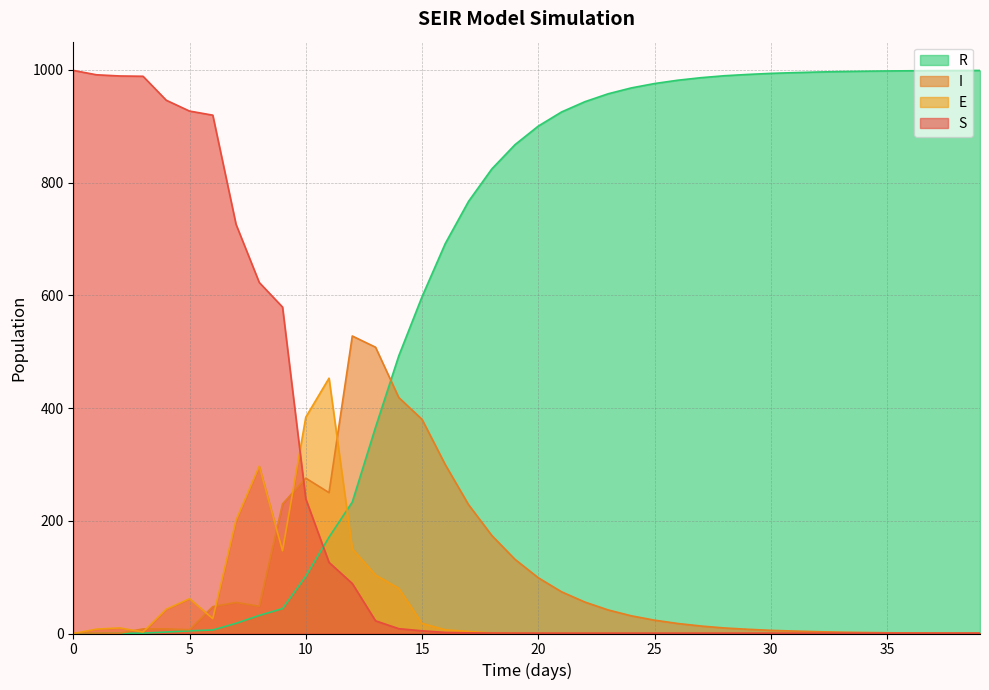

Reading left to right, list all the values displayed in this chart.

S: 999.0	991.2	989.1	988.6	946.0	926.9	919.6	726.0	622.7	579.2	238.9	126.2	88.7	22.6	8.6	4.8	1.9	1.1	0.9	0.7	0.7	0.7	0.7	0.6	0.6	0.6	0.6	0.6	0.6	0.6	0.6	0.6	0.6	0.6	0.6	0.6	0.6	0.6	0.6	0.6
E: 0.0	7.8	9.9	2.6	43.1	61.7	26.5	200.9	296.9	146.8	383.8	453.0	150.2	103.6	80.2	17.8	6.7	3.6	1.0	0.4	0.2	0.1	0.0	0.0	0.0	0.0	0.0	0.0	0.0	0.0	0.0	0.0	0.0	0.0	0.0	0.0	0.0	0.0	0.0	0.0
I: 1.0	0.7	0.5	8.2	8.2	6.7	47.7	55.1	48.3	229.9	275.6	249.9	527.8	507.9	418.6	379.9	299.6	228.6	174.0	131.5	98.9	74.0	55.9	41.9	31.4	23.7	17.8	13.2	9.8	7.5	5.6	4.3	3.2	2.4	1.8	1.3	1.0	0.7	0.6	0.4
R: 0.0	0.3	0.5	0.6	2.6	4.7	6.2	18.1	32.1	44.2	101.7	170.9	233.3	365.9	492.6	597.5	691.9	766.6	824.1	867.3	900.2	925.3	943.4	957.5	968.0	975.7	981.6	986.1	989.5	991.8	993.7	995.0	996.1	997.0	997.6	998.0	998.4	998.6	998.8	999.0